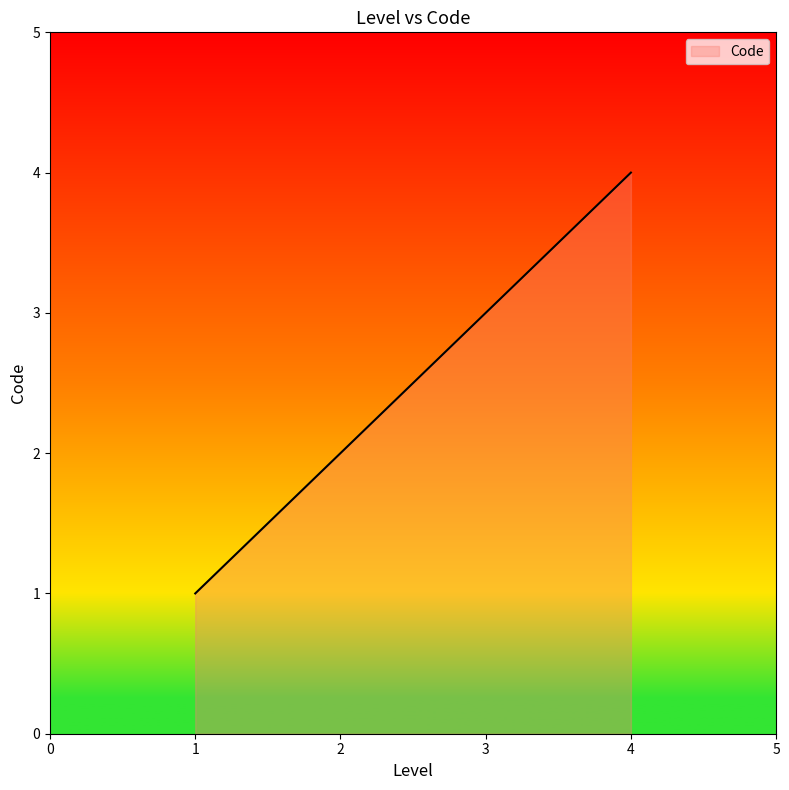

Reading right to left, extract all data points from this chart.

4	3	2	1